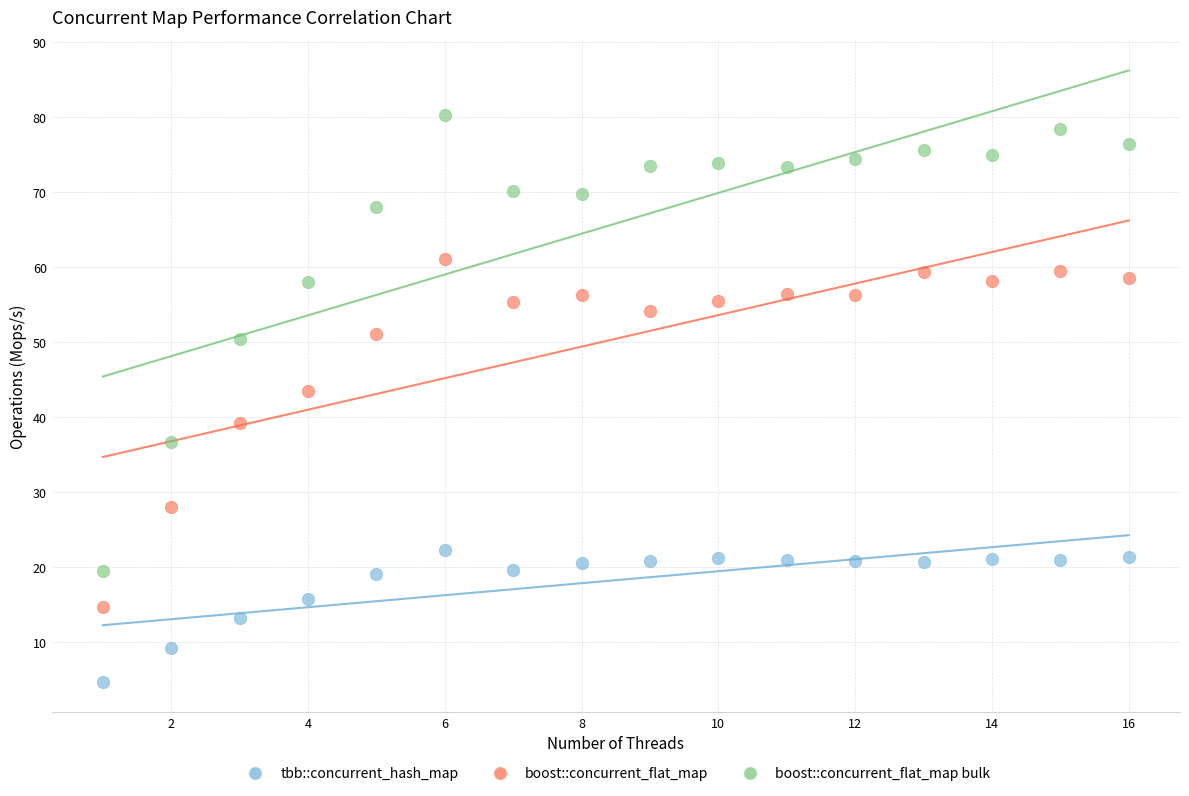

Which series contains the lowest Y value?

tbb::concurrent_hash_map